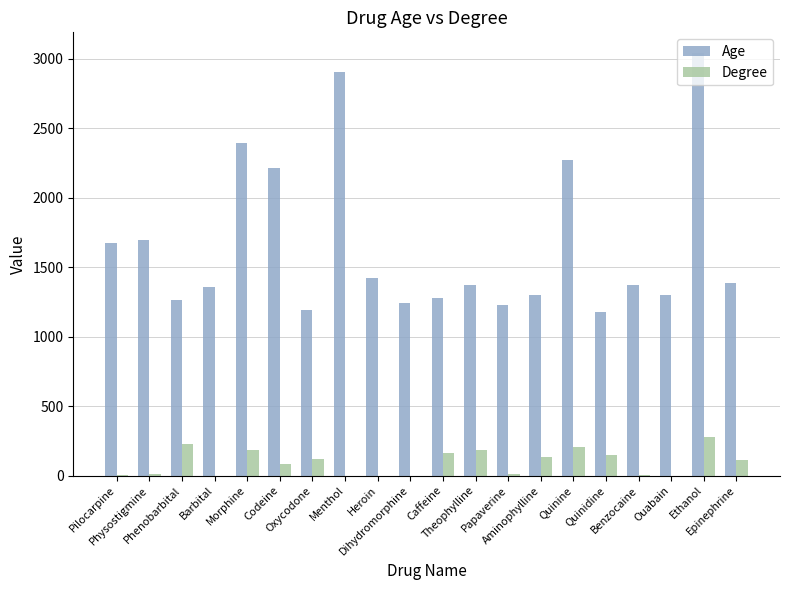

Is it true that Age equals 1191 at Oxycodone?

True